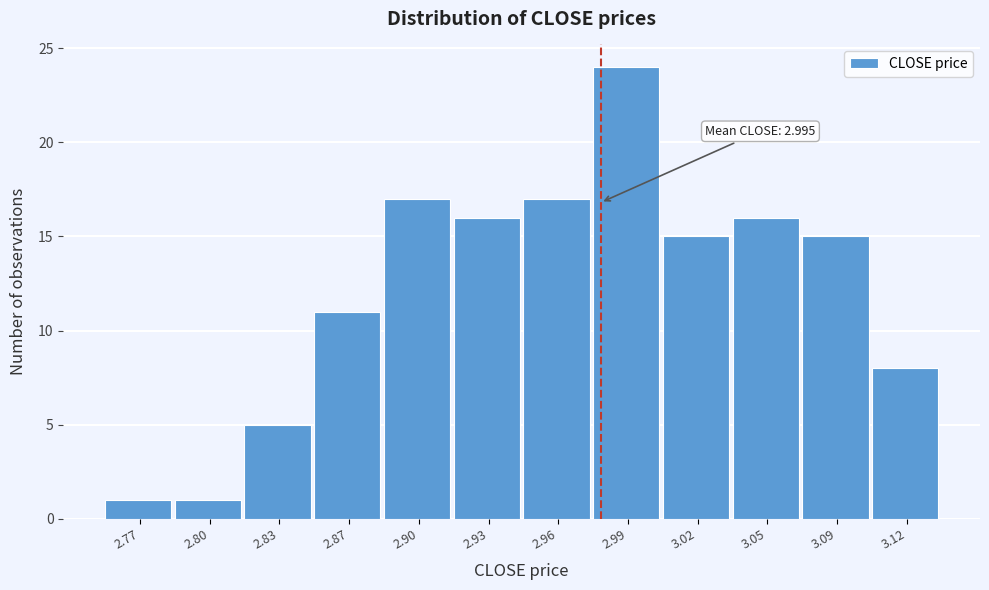

Reading left to right, transcribe all the data shown in this chart.

2.77=1	2.80=1	2.83=5	2.87=11	2.90=17	2.93=16	2.96=17	2.99=24	3.02=15	3.05=16	3.09=15	3.12=8